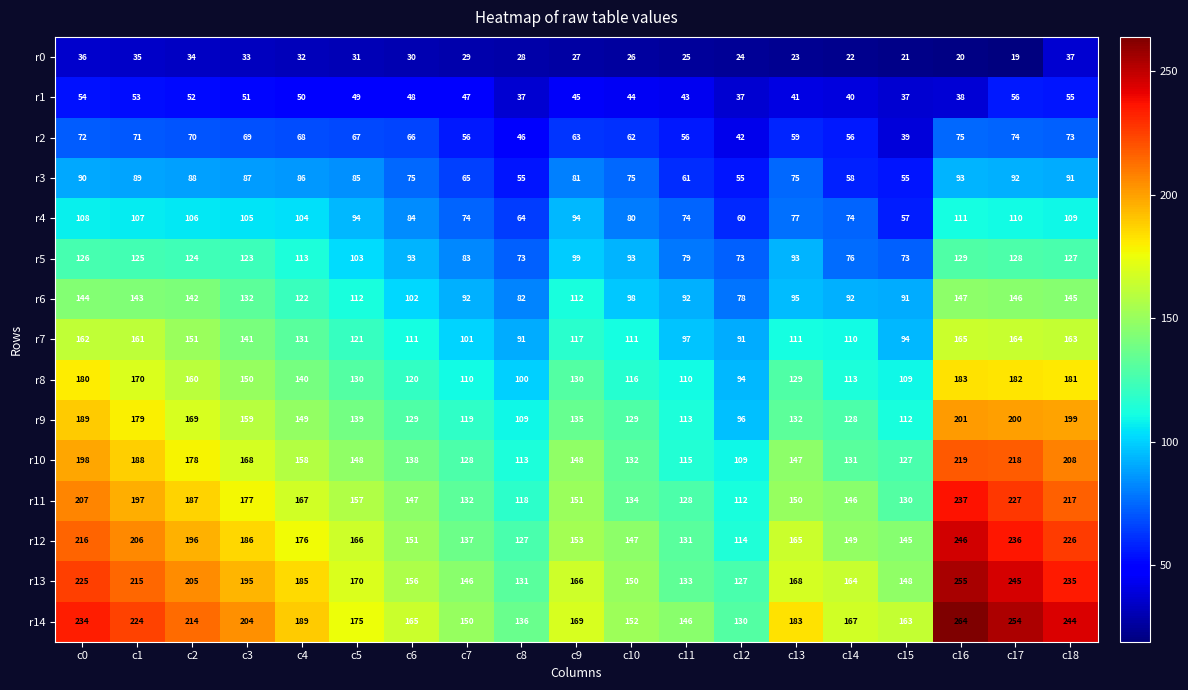

Is it true that r14 equals 252 at c7?

False